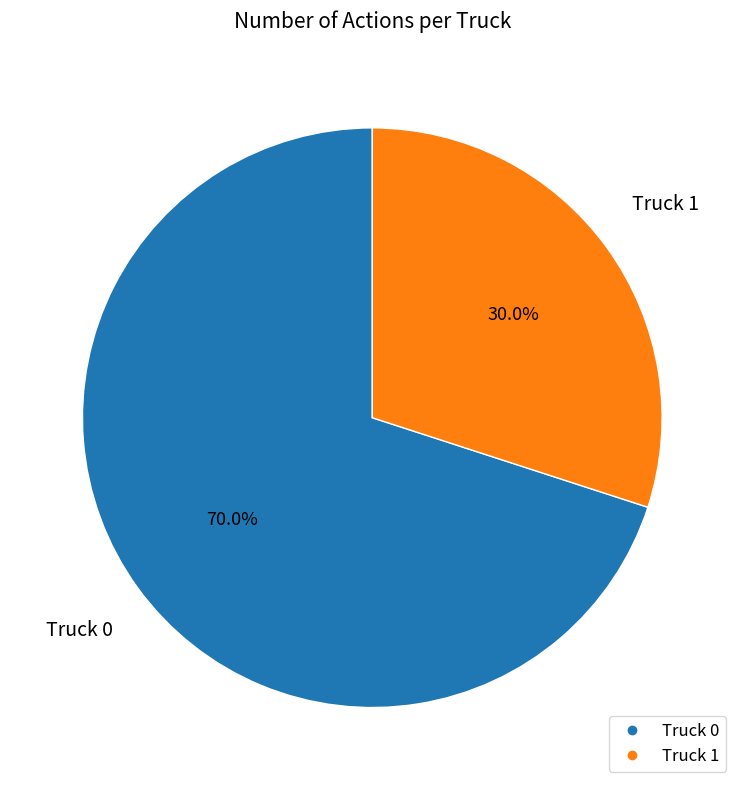

To the nearest percent, what percentage of the pie is Truck 0?

70%